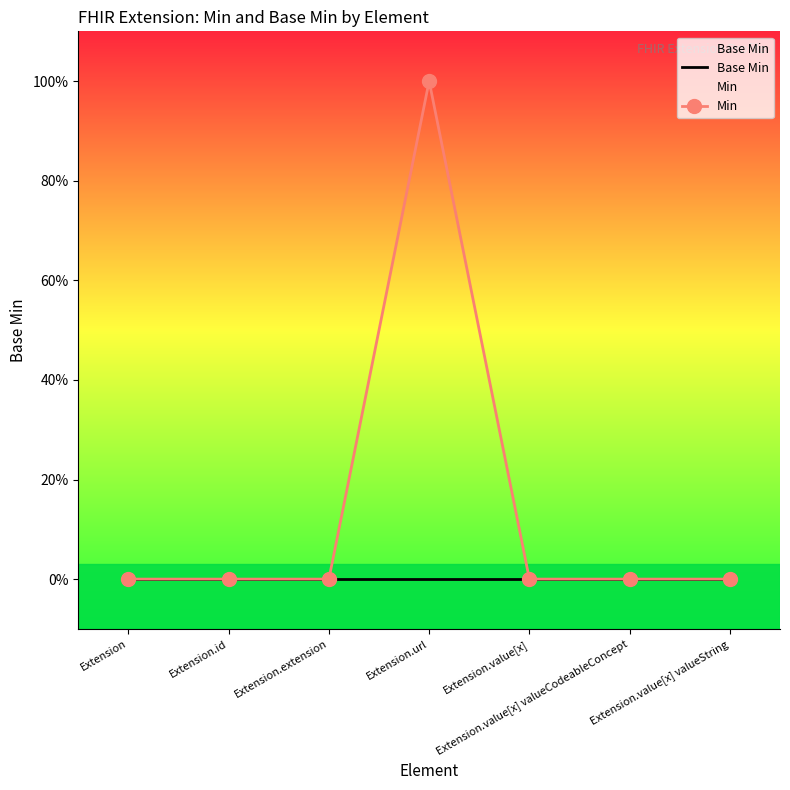

Count the Min values in the range 0 to 1.

7